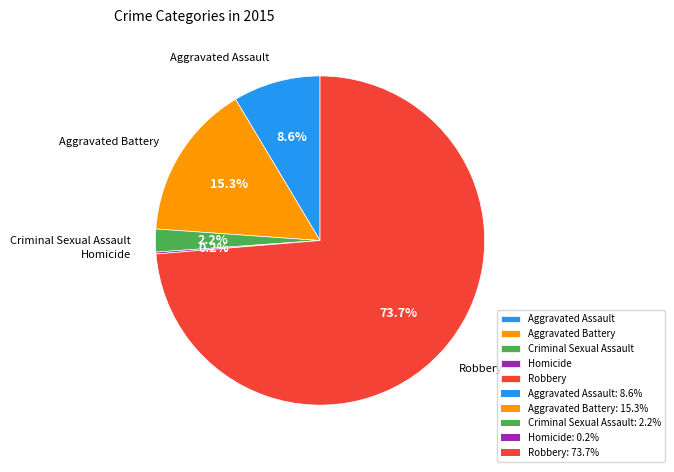

Is the sum of Aggravated Assault and Robbery greater than half?

Yes